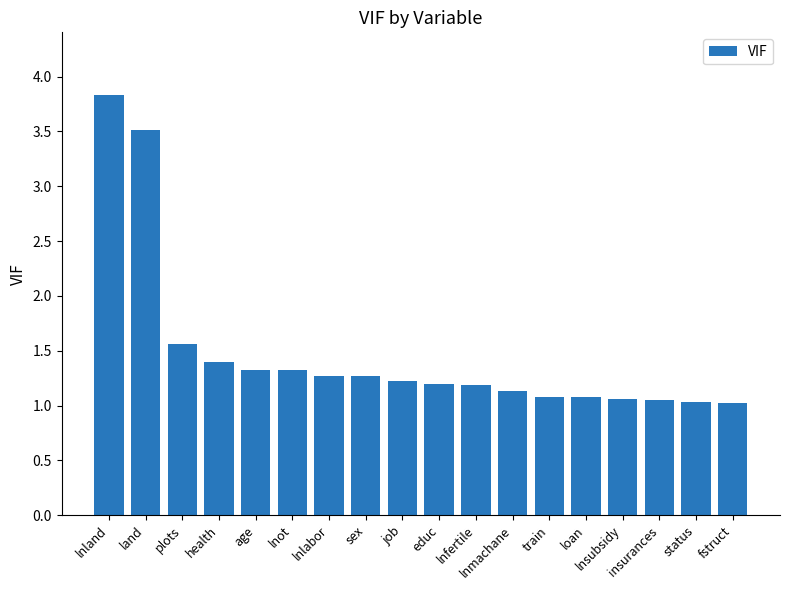

True or false: the data shows 1.3 at lnlabor.

True